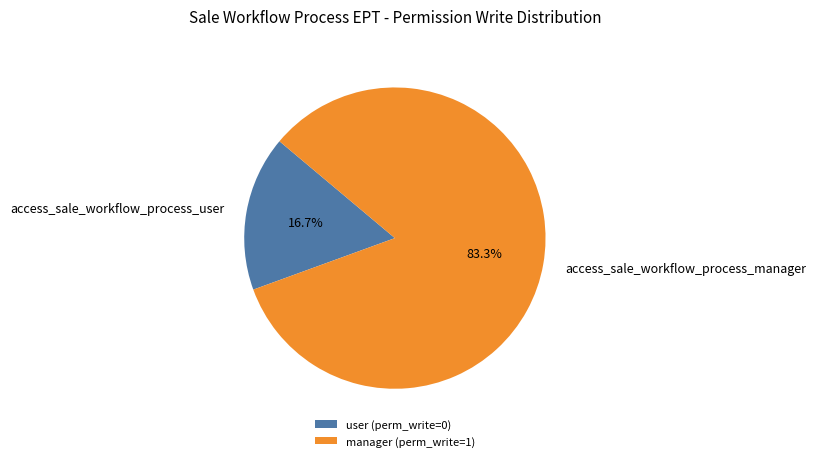

To the nearest percent, what is the combined percentage of access_sale_workflow_process_user and access_sale_workflow_process_manager?

100%